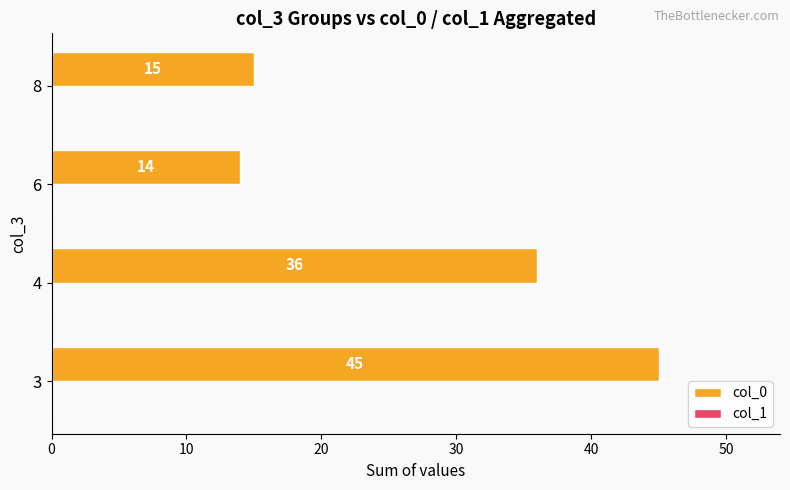

What is the average value?

28